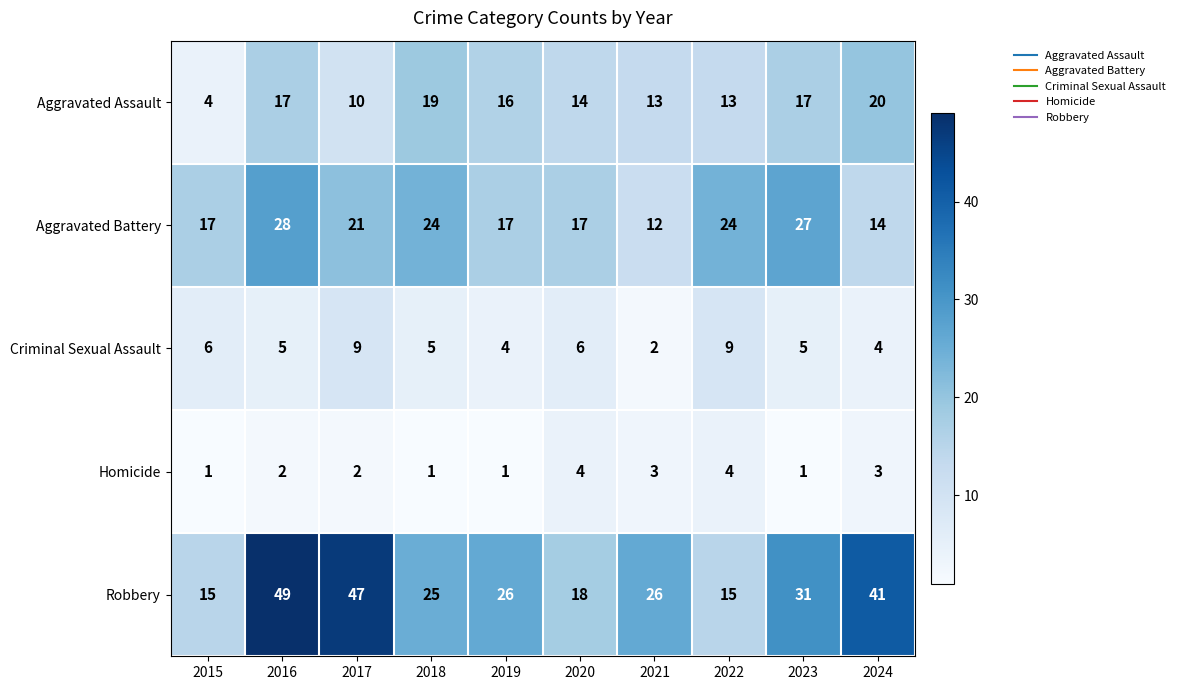

What is the difference between the second highest and second lowest values in the Aggravated Assault series?

9